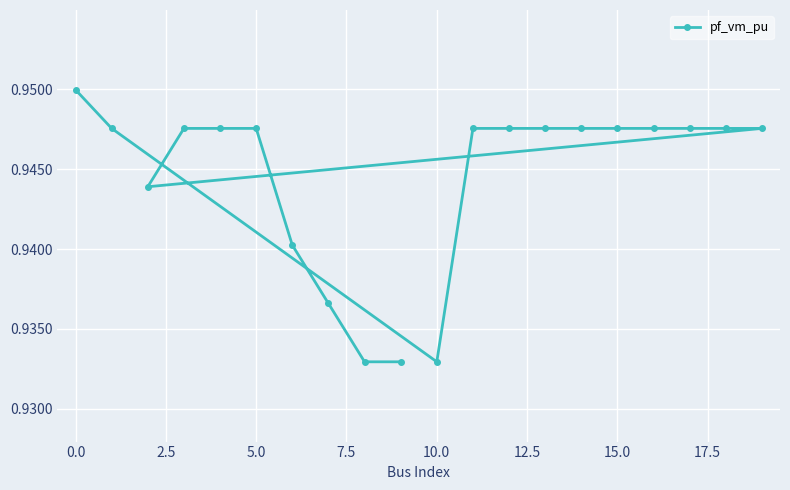

What is the sum of the values at 0.0 and 5.0?

1.9